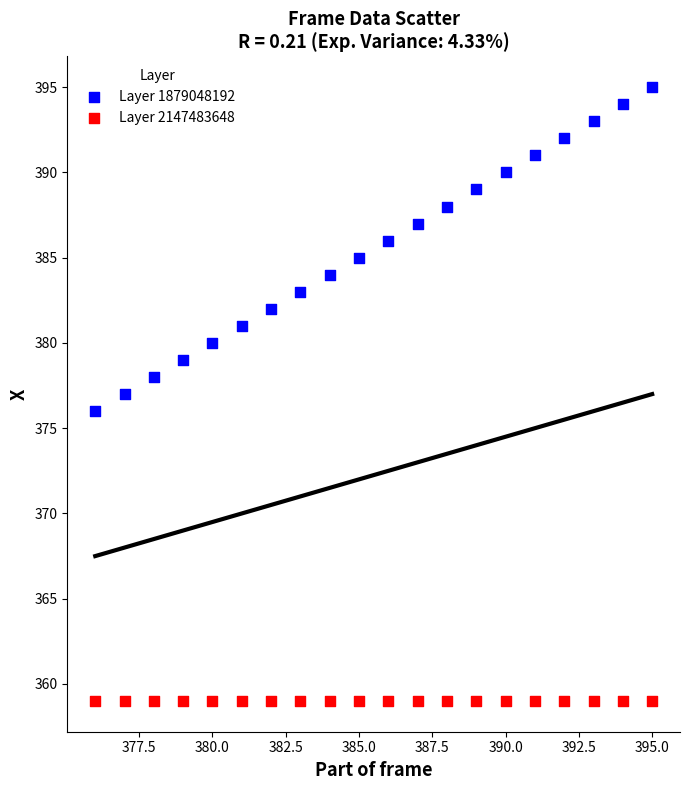

Which series reaches the maximum Y coordinate?

Layer 1879048192